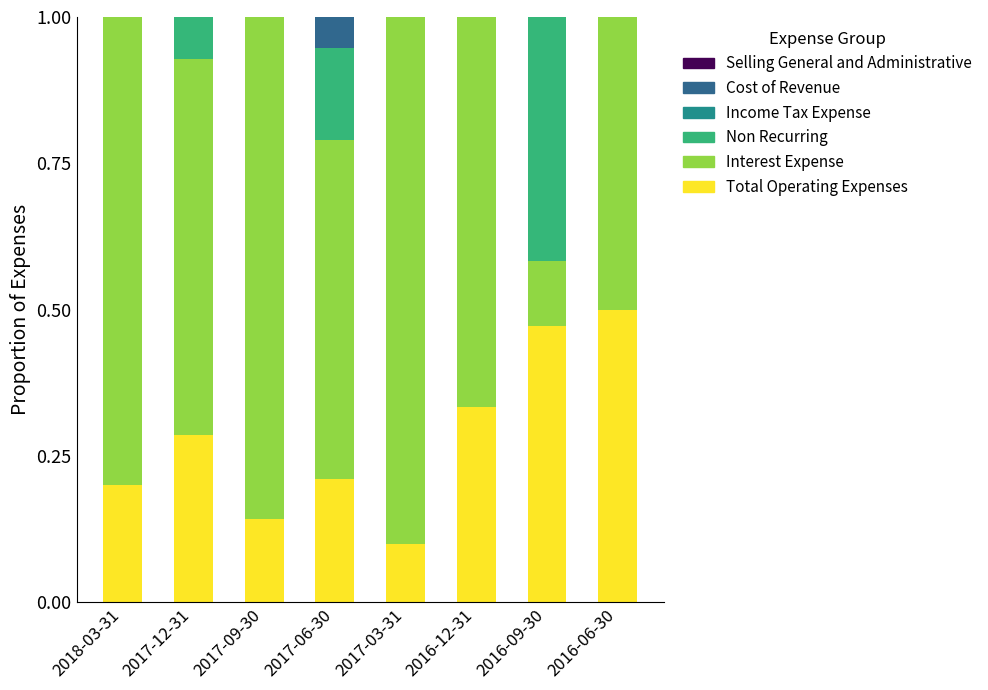

What is the sum of all Total Operating Expenses values?

2.2